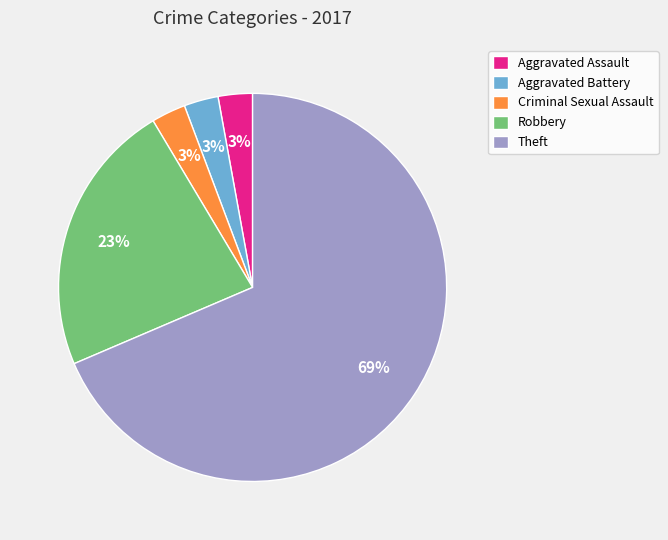

Is the sum of Aggravated Battery and Robbery greater than half?

No